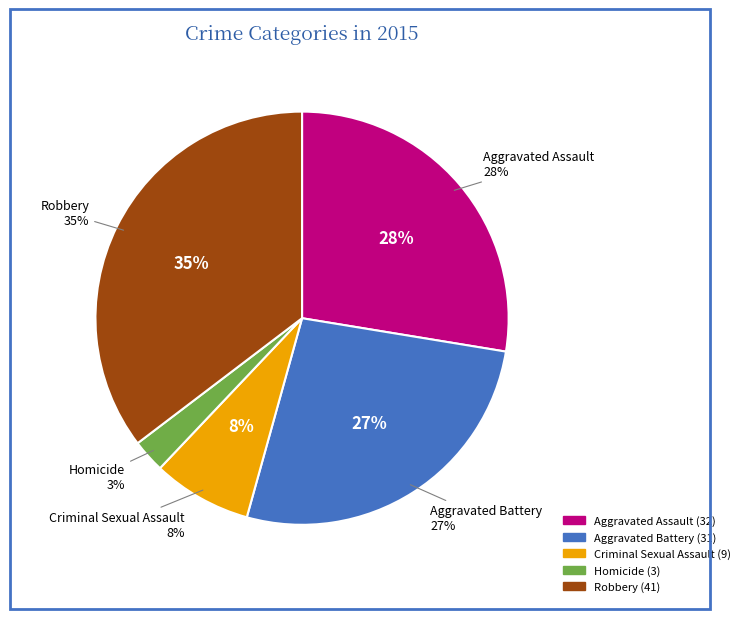

Approximately how many times larger is the value at Robbery compared to Aggravated Assault?

1.3